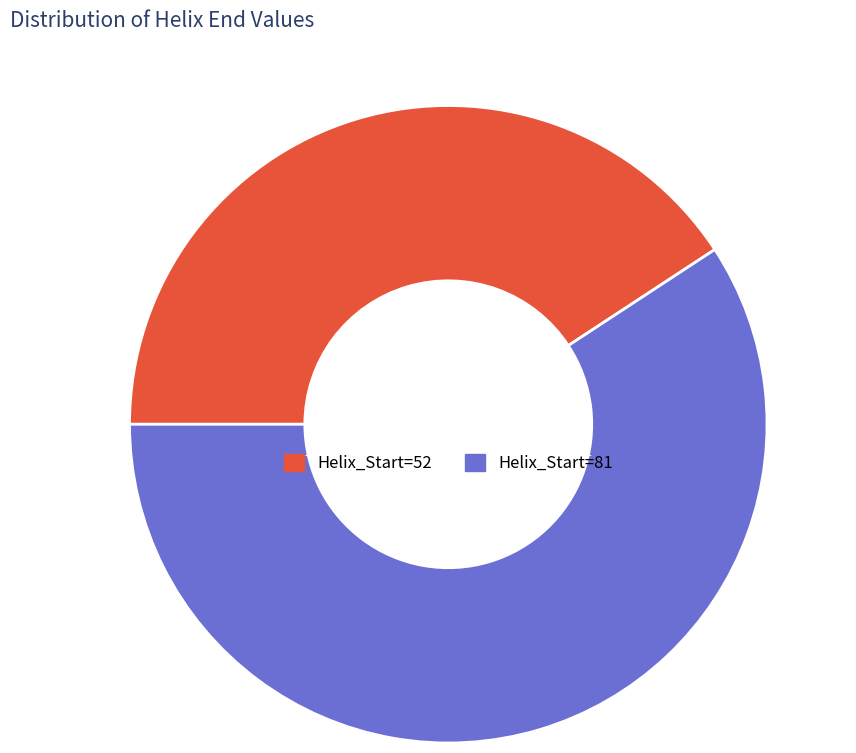

What is the smallest slice in the pie chart?

52